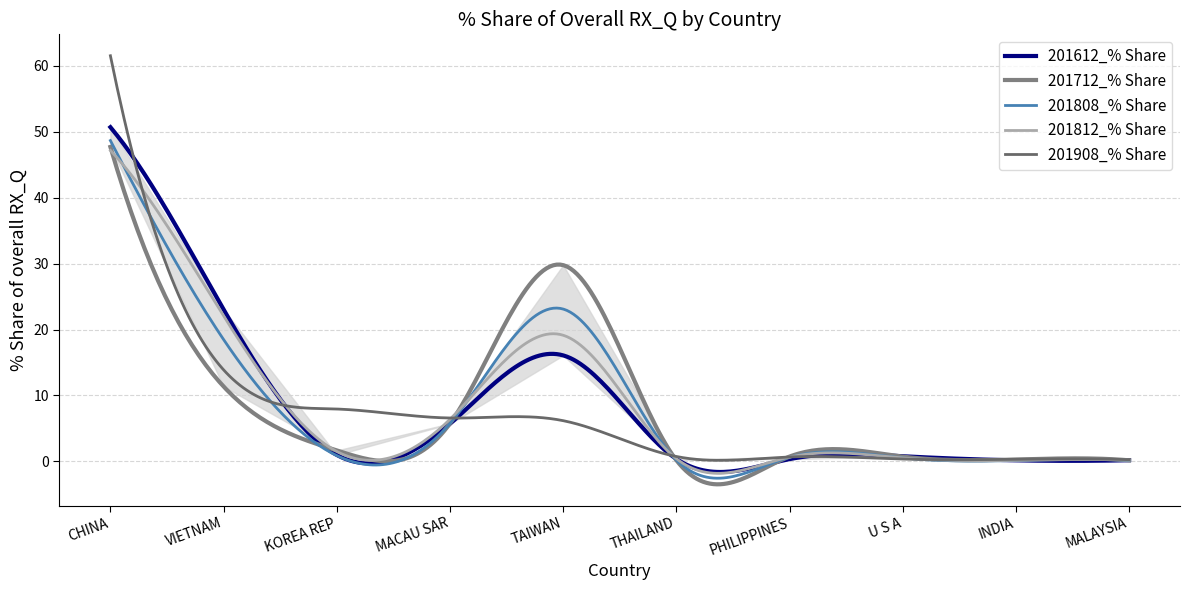

How many lines are shown in the chart?

5